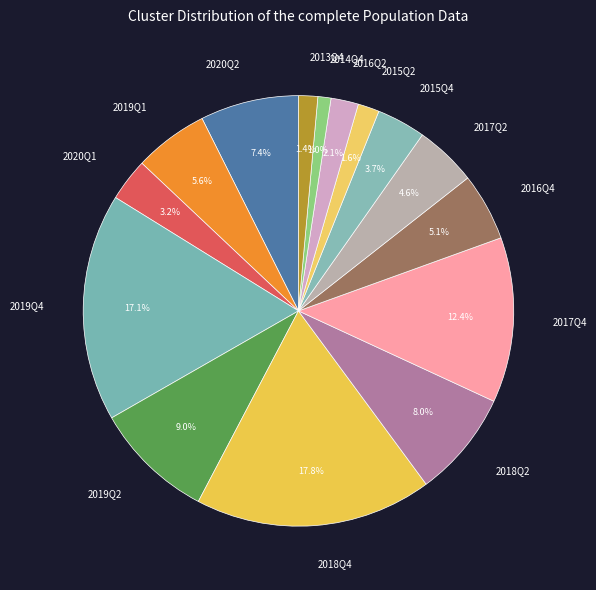

What is the largest slice in the pie chart?

2018Q4